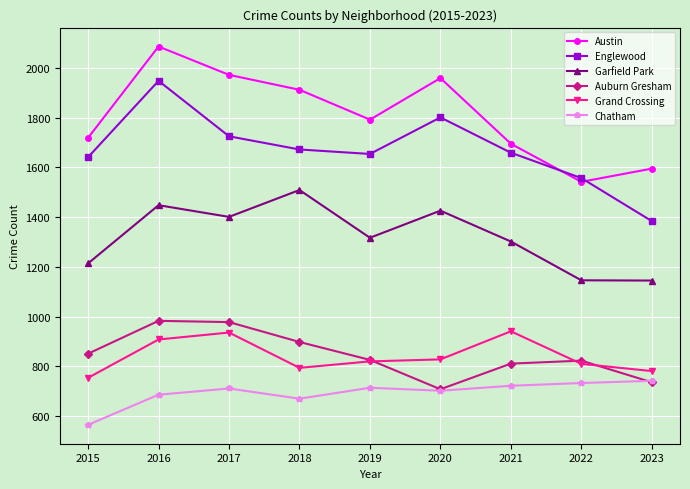

At how many categories does at least one series exceed 1881?

4